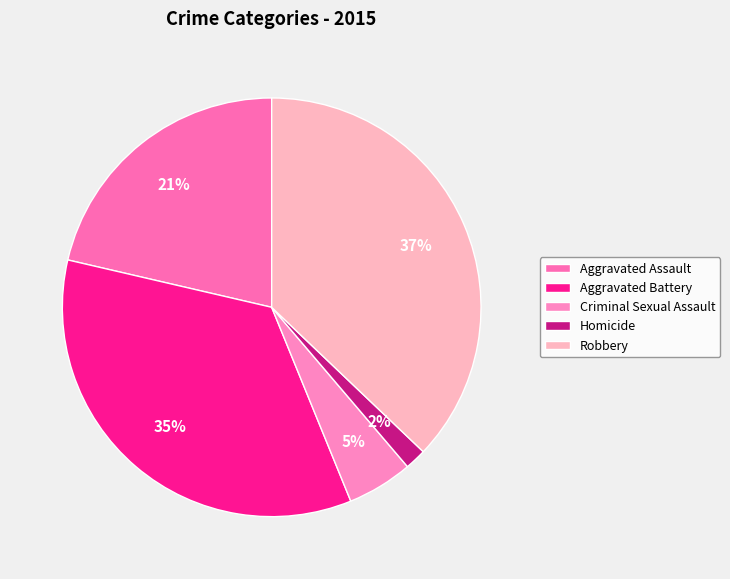

How much of the chart is everything except Aggravated Assault?

78.6%